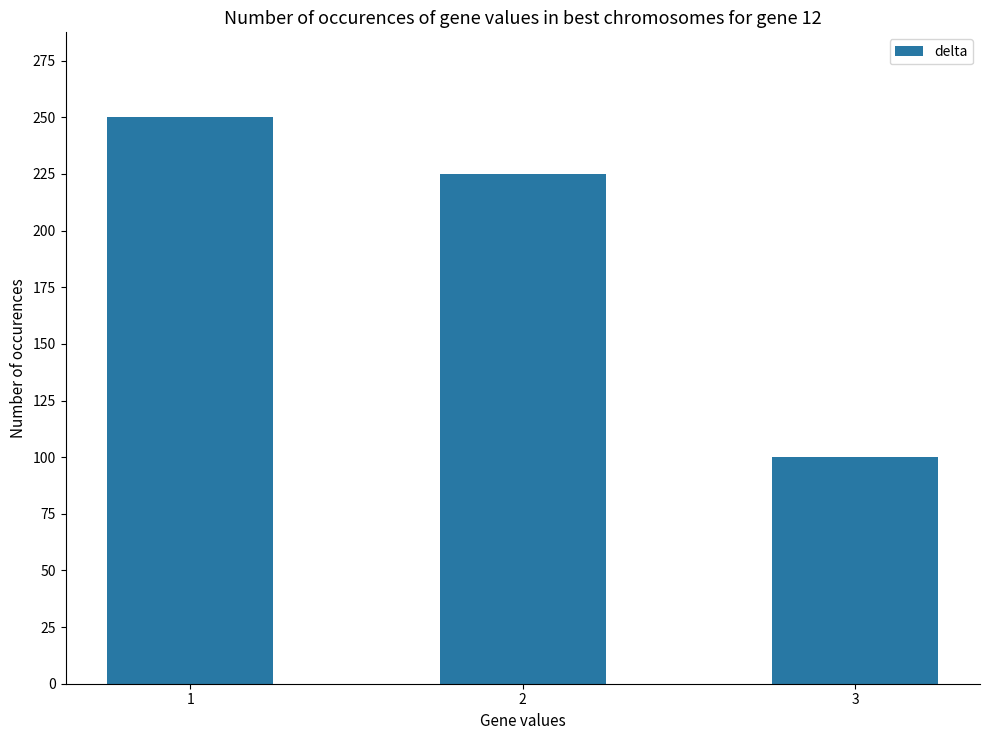

Which label corresponds to the largest value in the chart?

1